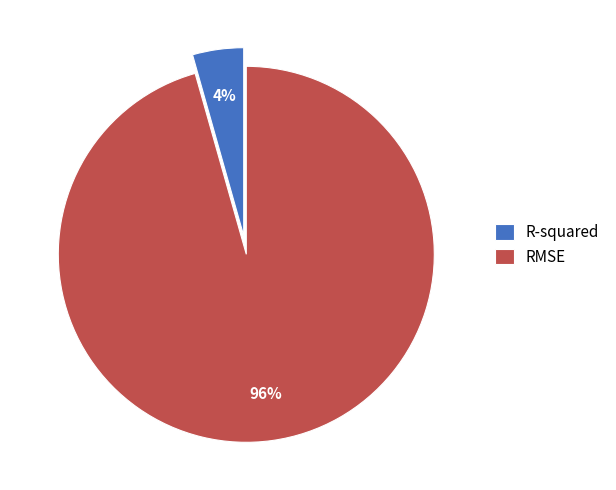

Between R-squared and RMSE, which is larger?

RMSE